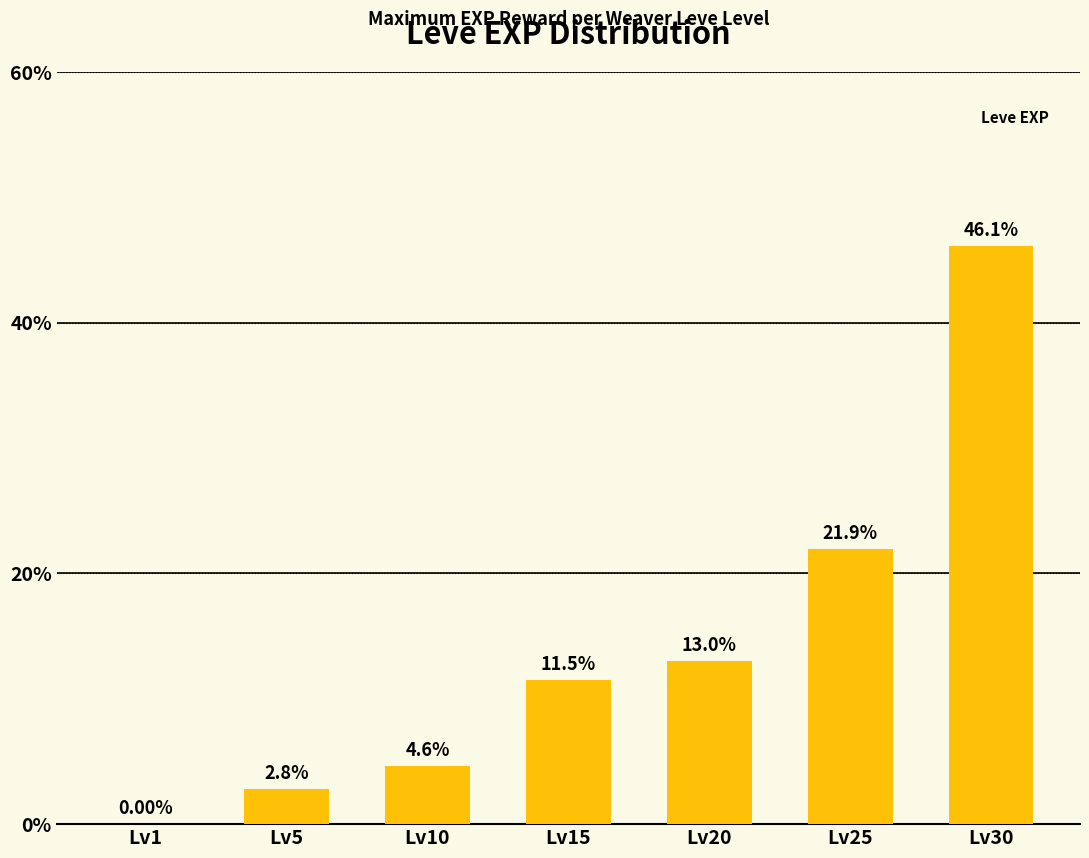

What is the ratio of the value at Lv15 to the value at Lv25?

0.5